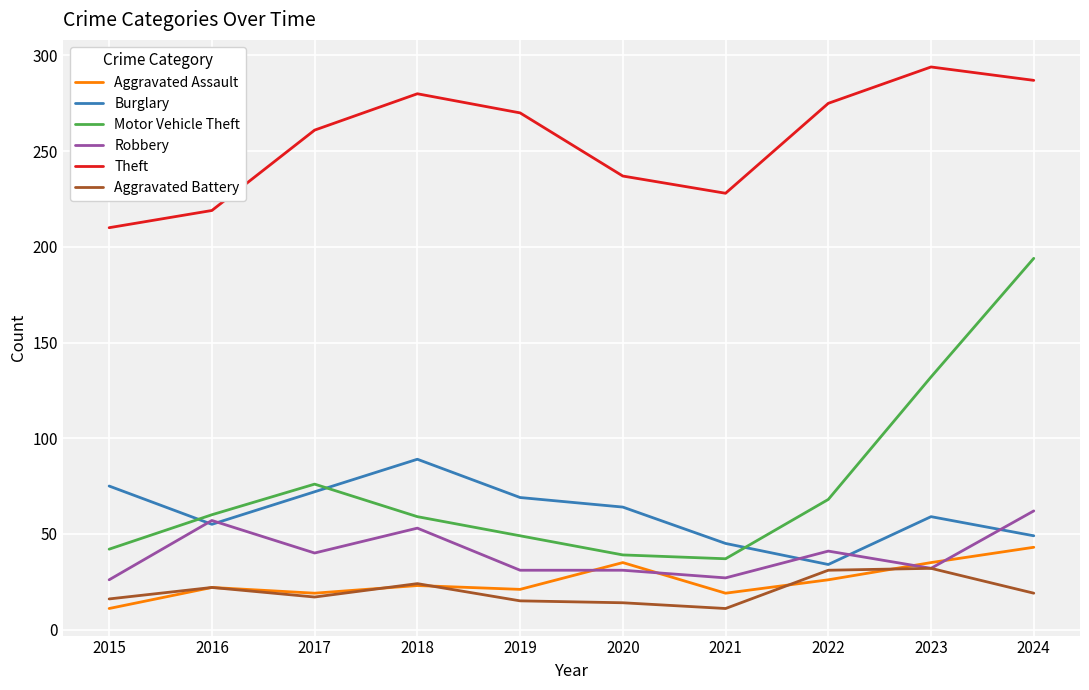

In Motor Vehicle Theft, how many points are higher than both neighbors (excluding endpoints)?

1